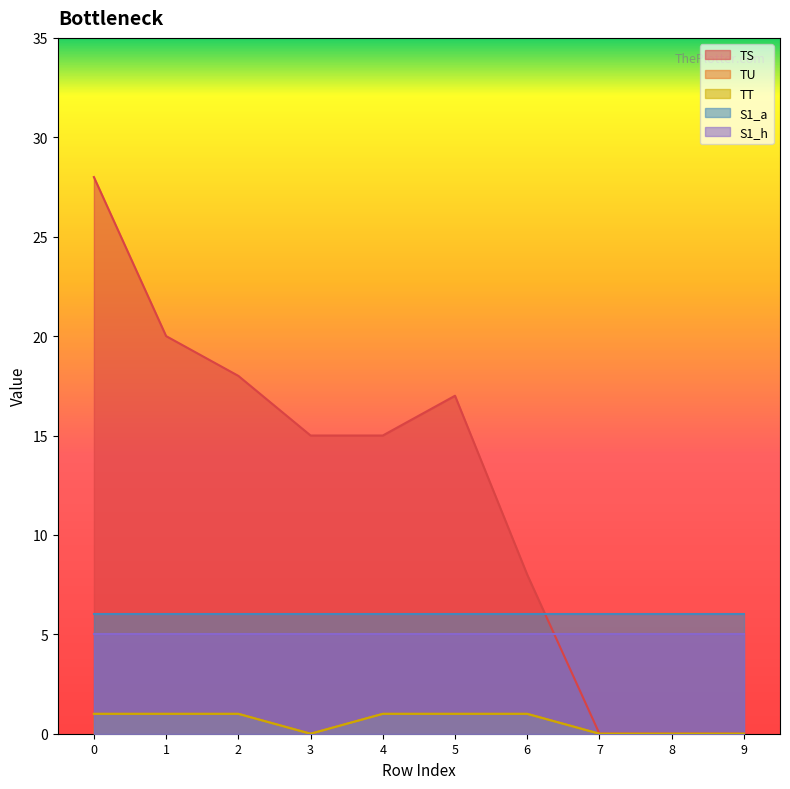

What is the maximum value shown in the chart?

28